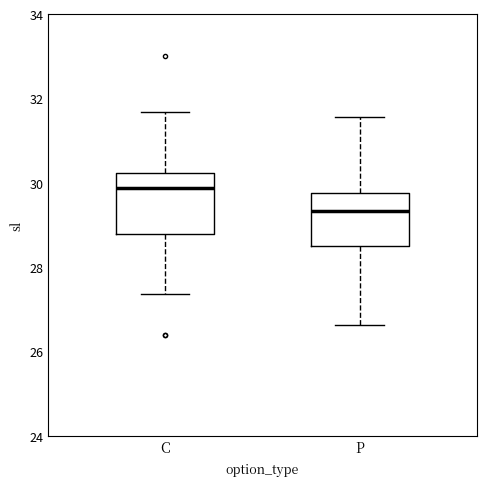

Reading left to right, read every box against the y-axis: the position of its median line, the range the box covers, and the ends of its whiskers. The values are not printed on the chart, so give them approximately, as read against the axis.

C: median 29.8, box 28.8 to 30.2, whiskers 27.4 to 31.6
P: median 29.4, box 28.6 to 29.8, whiskers 26.6 to 31.6